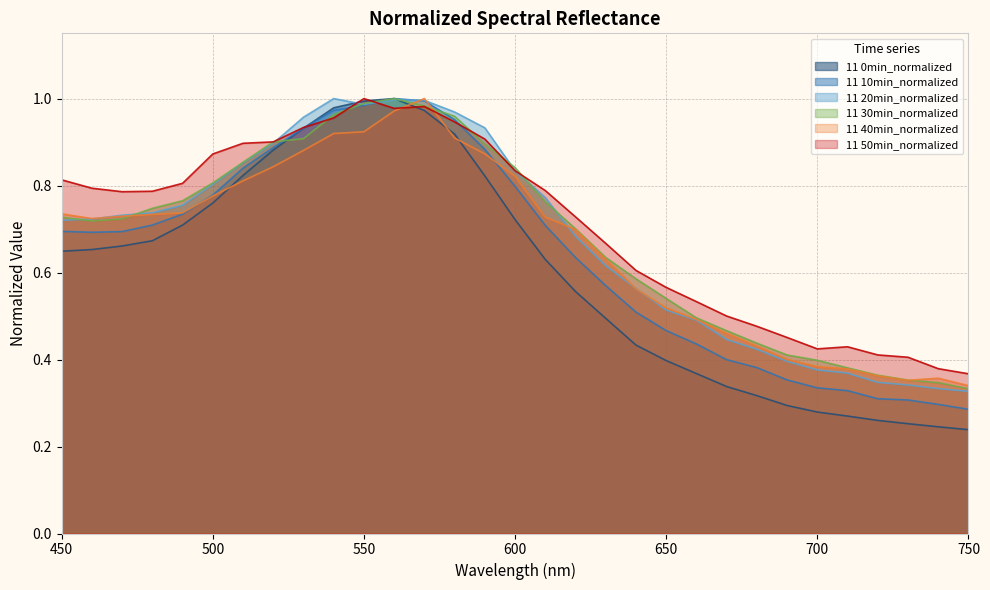

What are all the series names shown in the legend?

11 0min_normalized, 11 10min_normalized, 11 20min_normalized, 11 30min_normalized, 11 40min_normalized, 11 50min_normalized